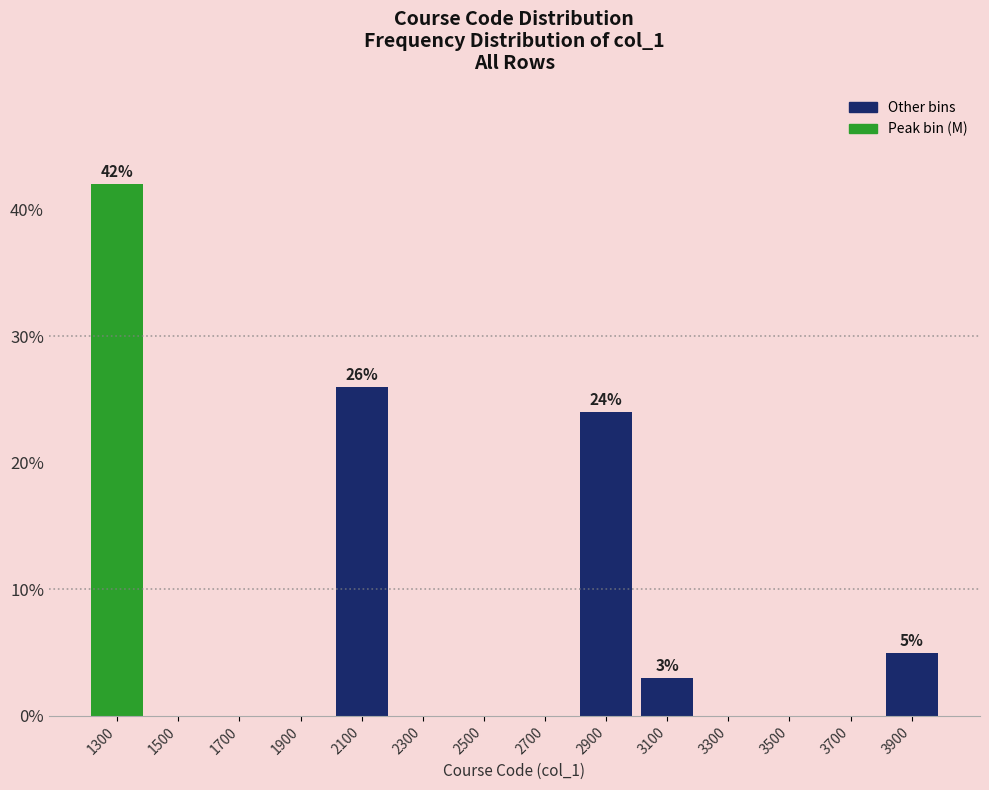

Which range on the x-axis has the tallest bar?

1200 to 1400